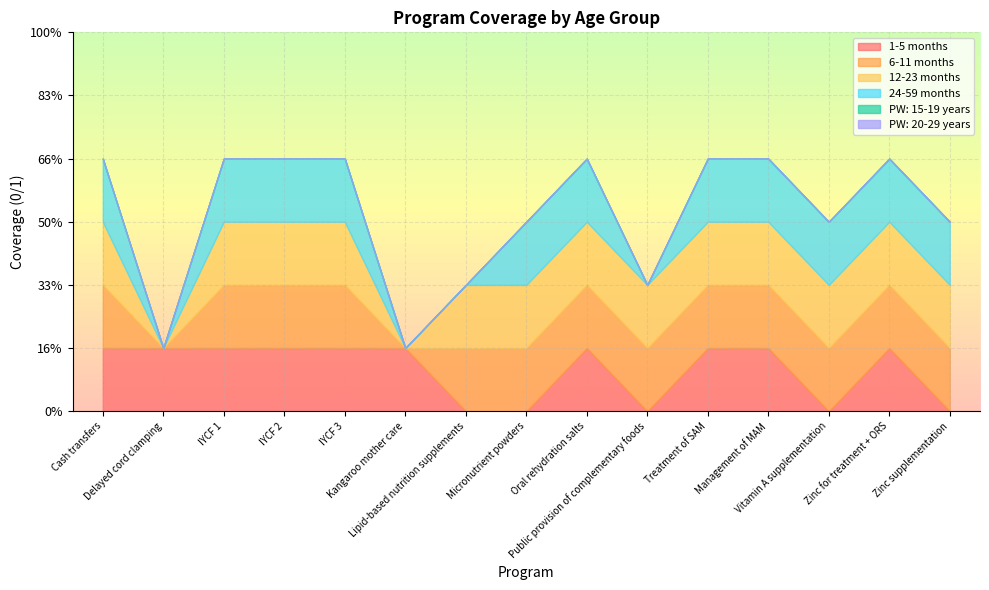

Is it true that PW: 20-29 years equals 0 at Lipid-based nutrition supplements?

True